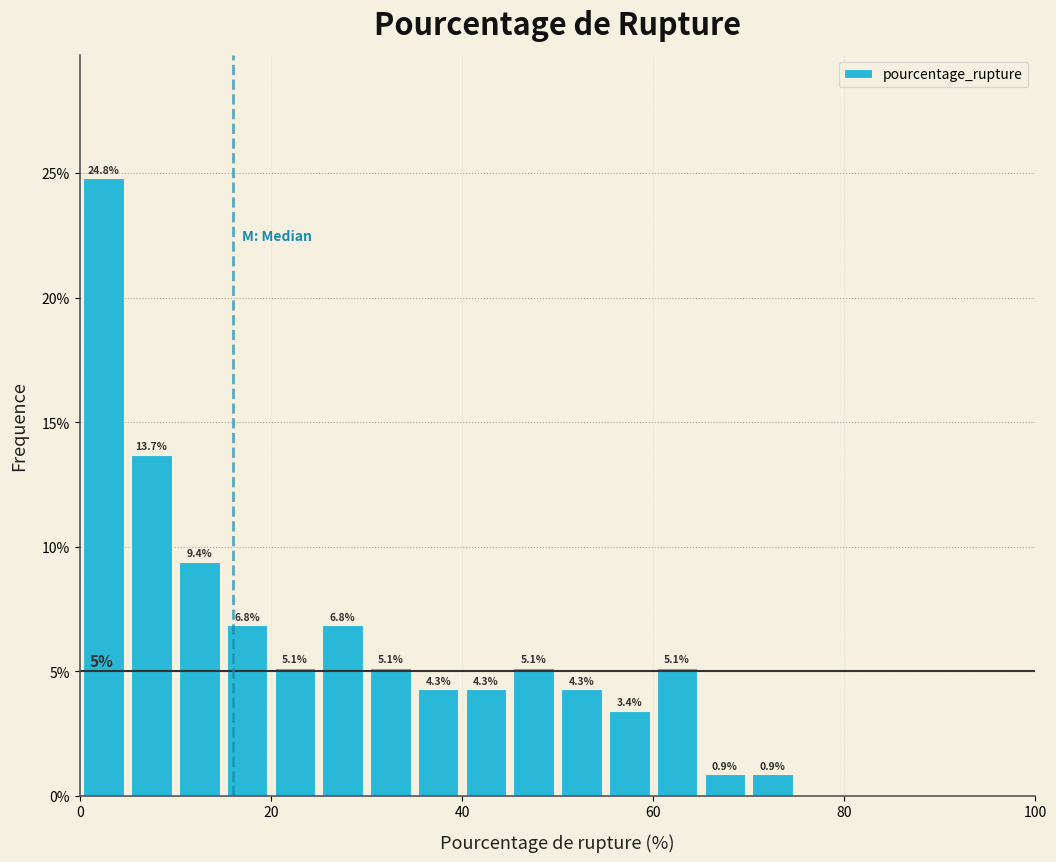

Read against the x-axis, roughly where is the centre of the tallest bar?

2